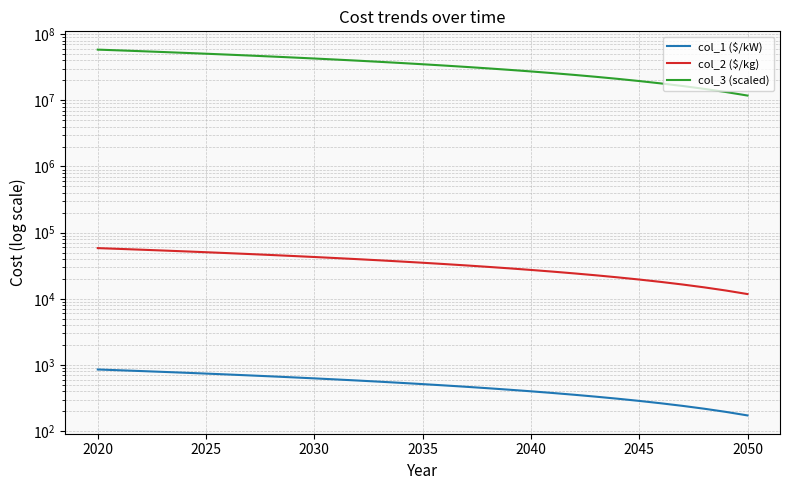

Which series has the widest spread of values?

col_3 (scaled)